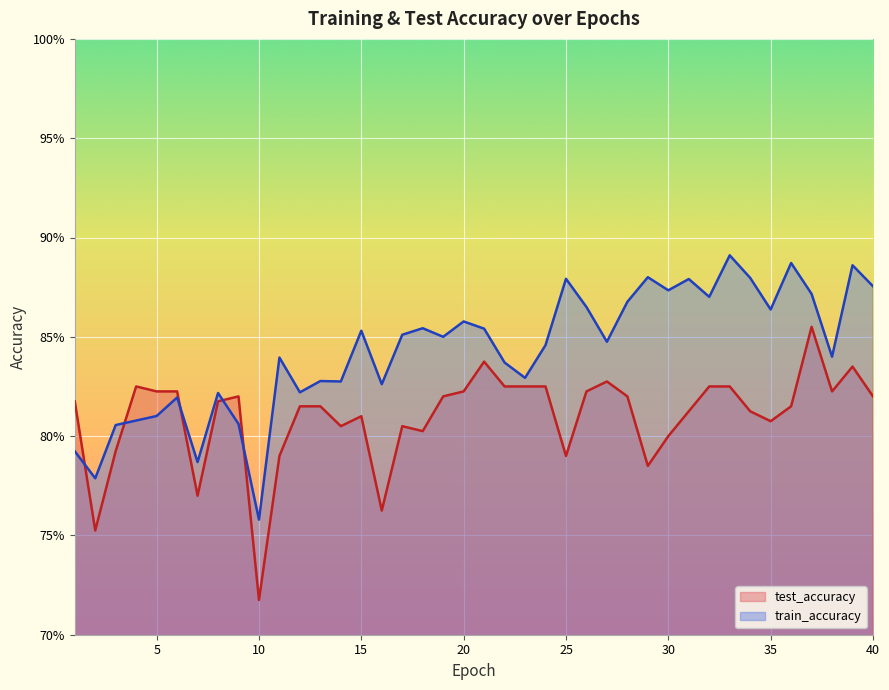

List the labels in order of train_accuracy value, largest first.

33, 36, 39, 29, 34, 25, 31, 40, 30, 37, 32, 28, 26, 35, 20, 18, 21, 15, 17, 19, 27, 24, 38, 11, 22, 23, 13, 14, 16, 12, 8, 6, 5, 4, 9, 3, 1, 7, 2, 10